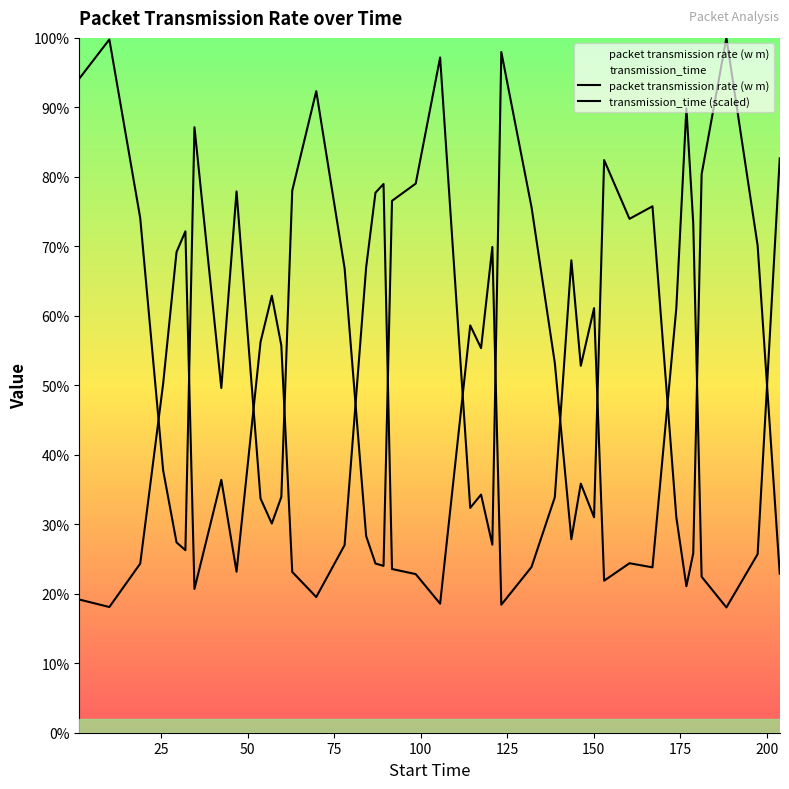

Which series changed the most between 46.76 and 150.06?

transmission_time